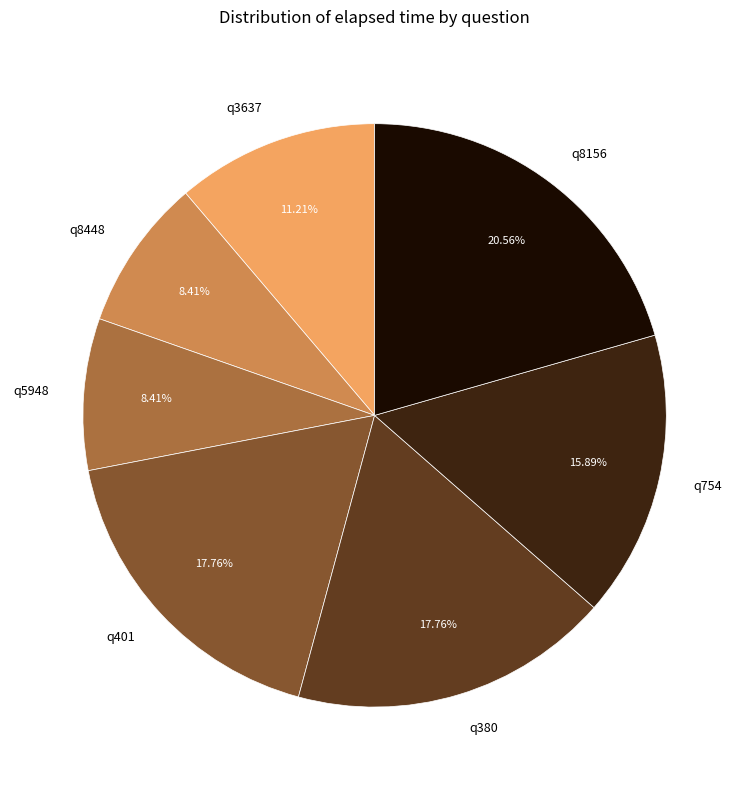

What is the largest slice in the pie chart?

q8156